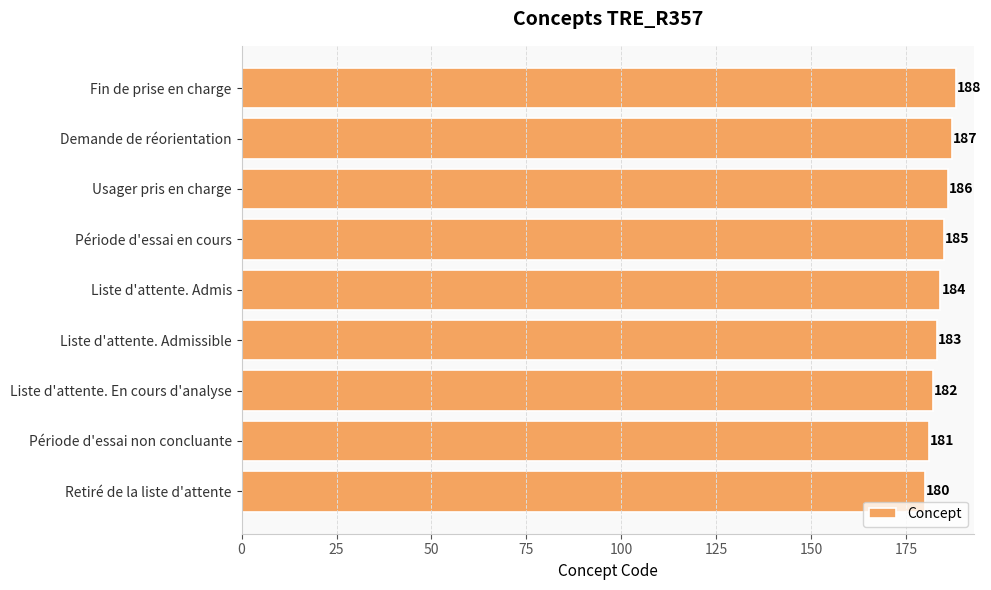

Are the bars grouped side by side (vs. stacked)?

No